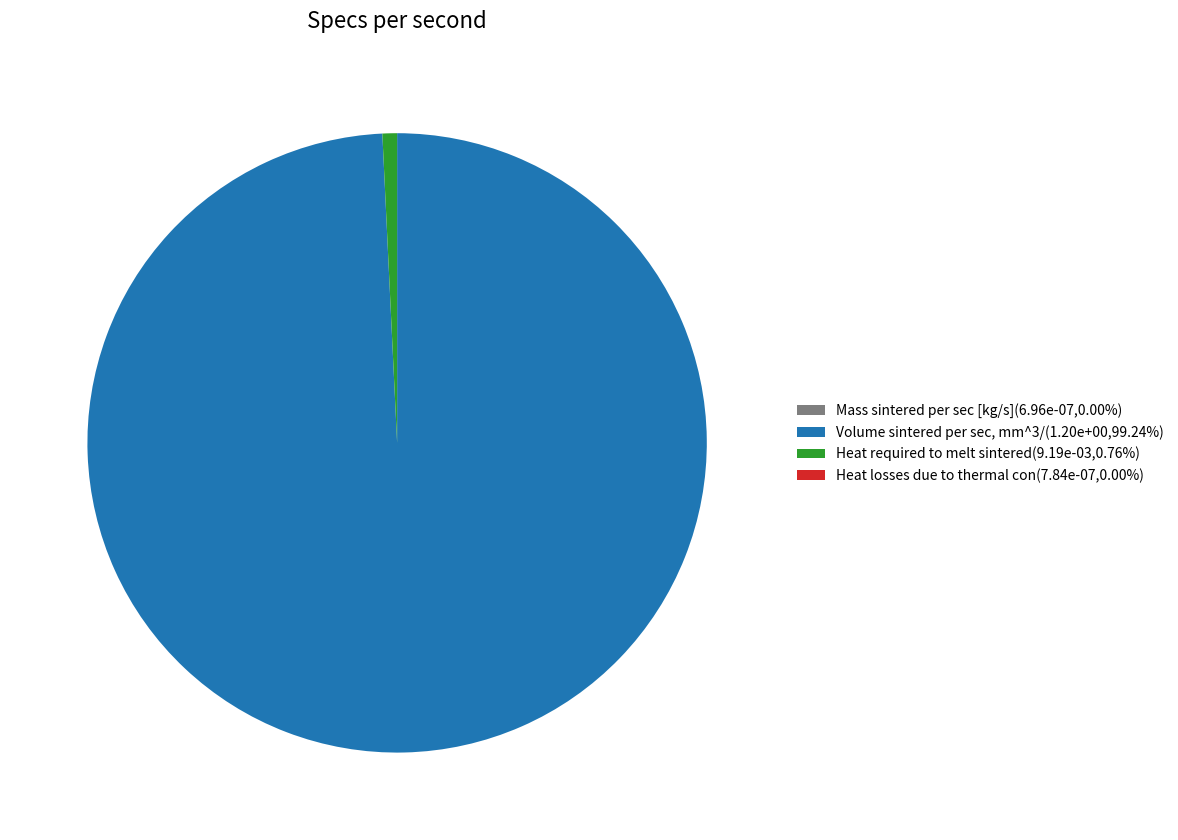

Do Volume sintered per sec, mm^3/(1.20e+00,99.24%) and Heat required to melt sintered(9.19e-03,0.76%) together represent more than half of the pie?

Yes